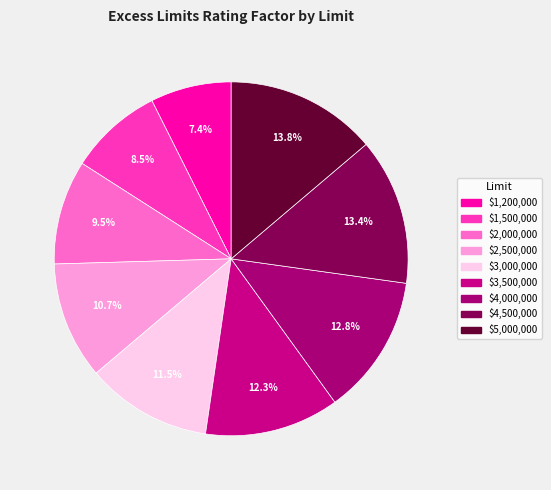

Count the number of slices in the pie.

9